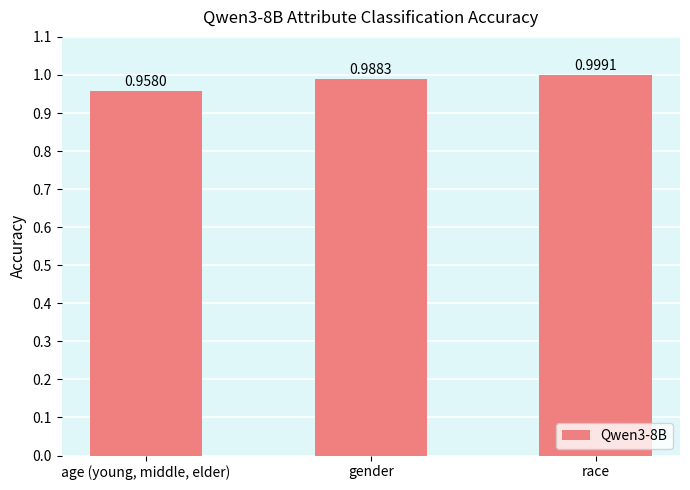

The chart shows a value of 0.6 at gender. True or false?

False